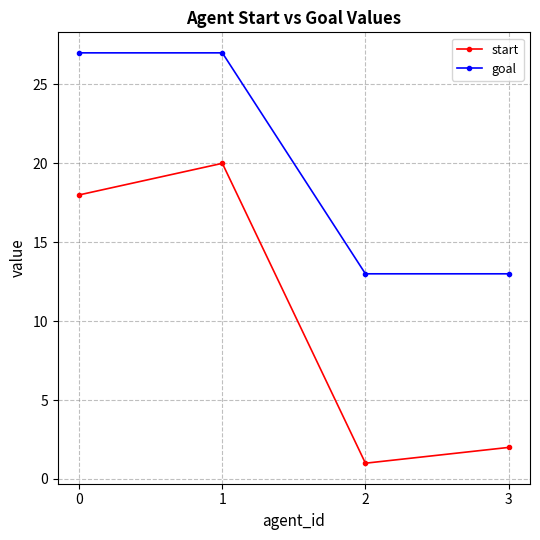

What are all the series names shown in the legend?

start, goal